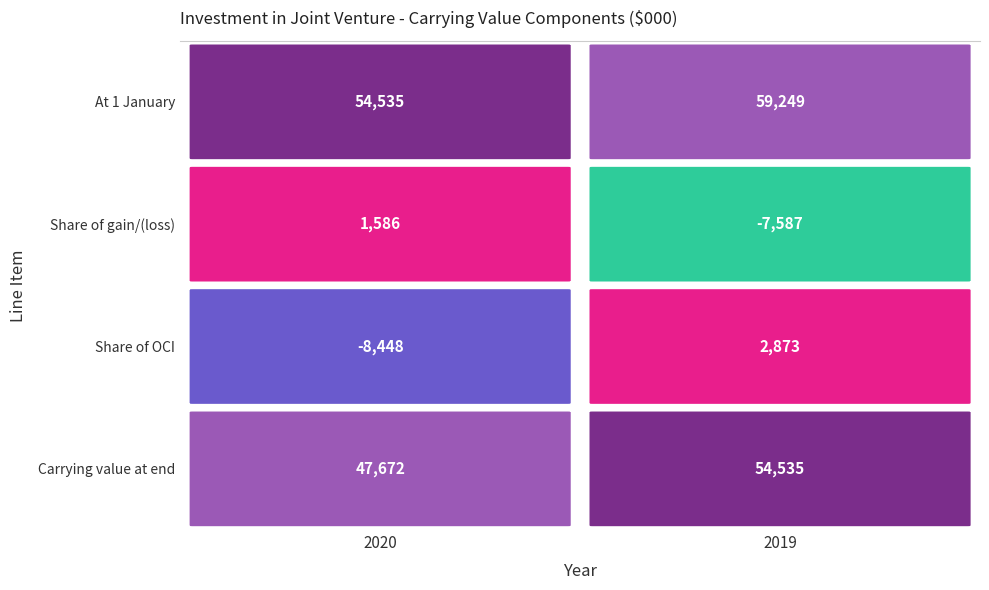

Count the number of categories in the chart.

2